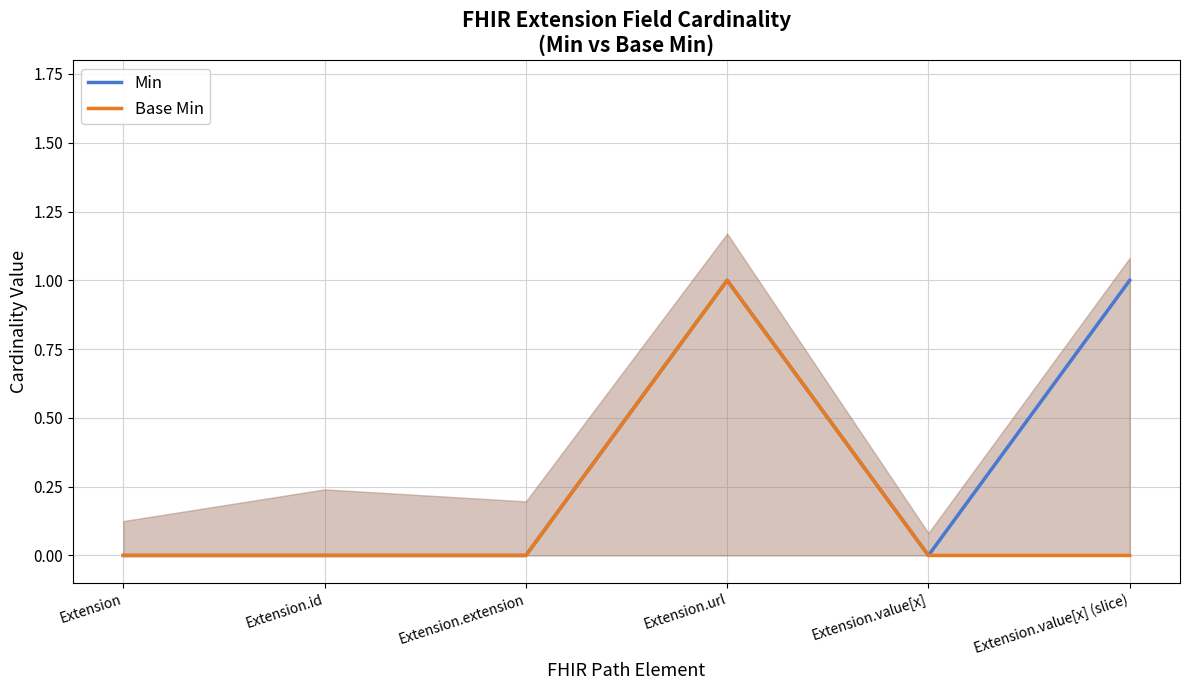

Which series has the largest total across all categories?

Min